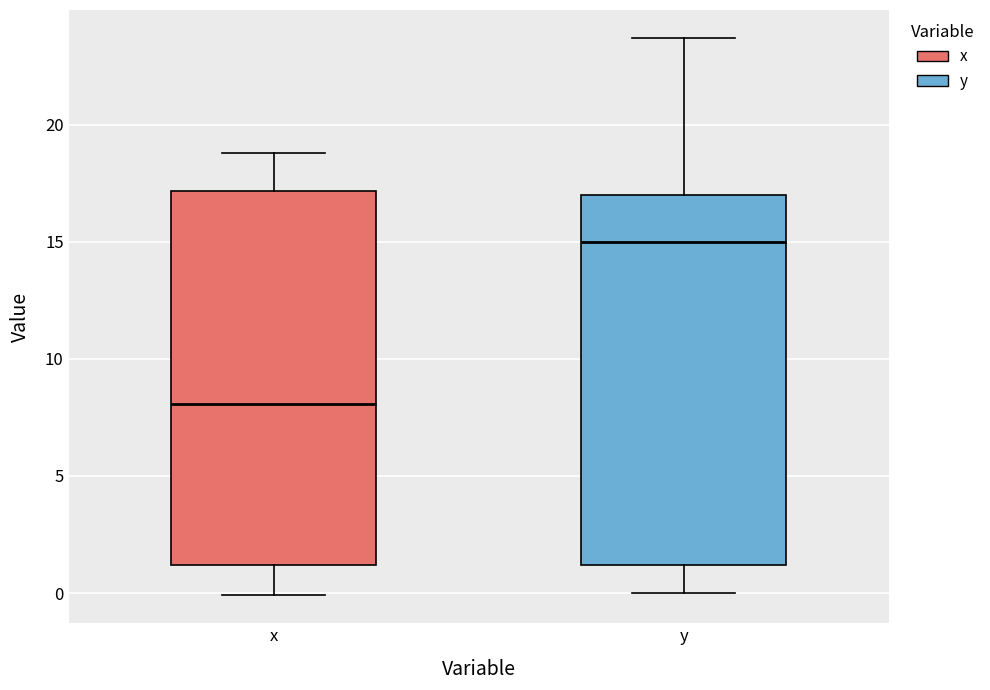

Reading left to right, transcribe this box plot: for each box, give where its median line is, the range the box spans, and where its two whiskers end, as read against the y-axis. The values are not printed on the chart, so give them approximately, as read against the axis.

x: median 8.0, box 1.0 to 17.0, whiskers 0.0 to 19.0
y: median 15.0, box 1.0 to 17.0, whiskers 0.0 to 23.5